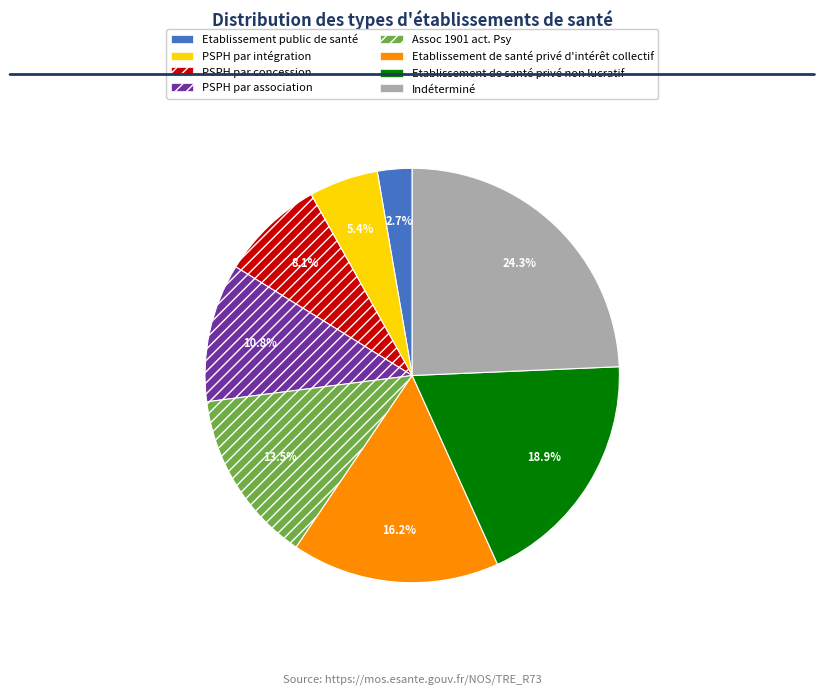

Which category has the biggest portion of the pie?

Indéterminé